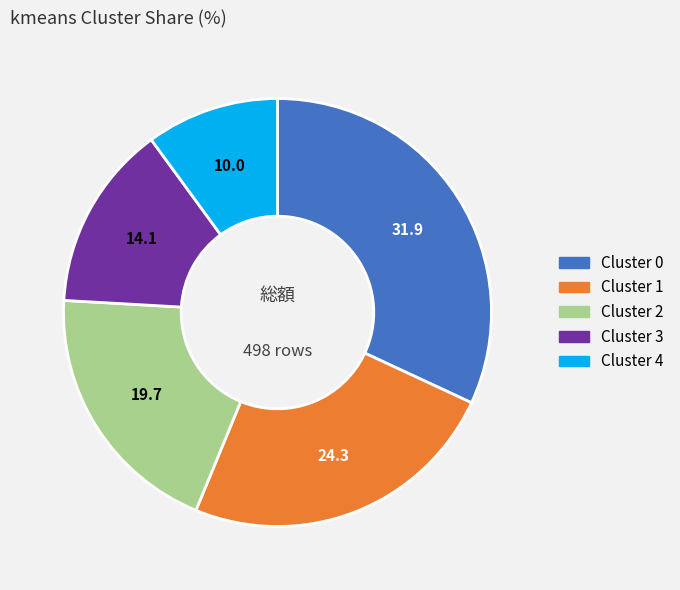

Approximately how many times larger is the value at Cluster 4 compared to Cluster 1?

0.4